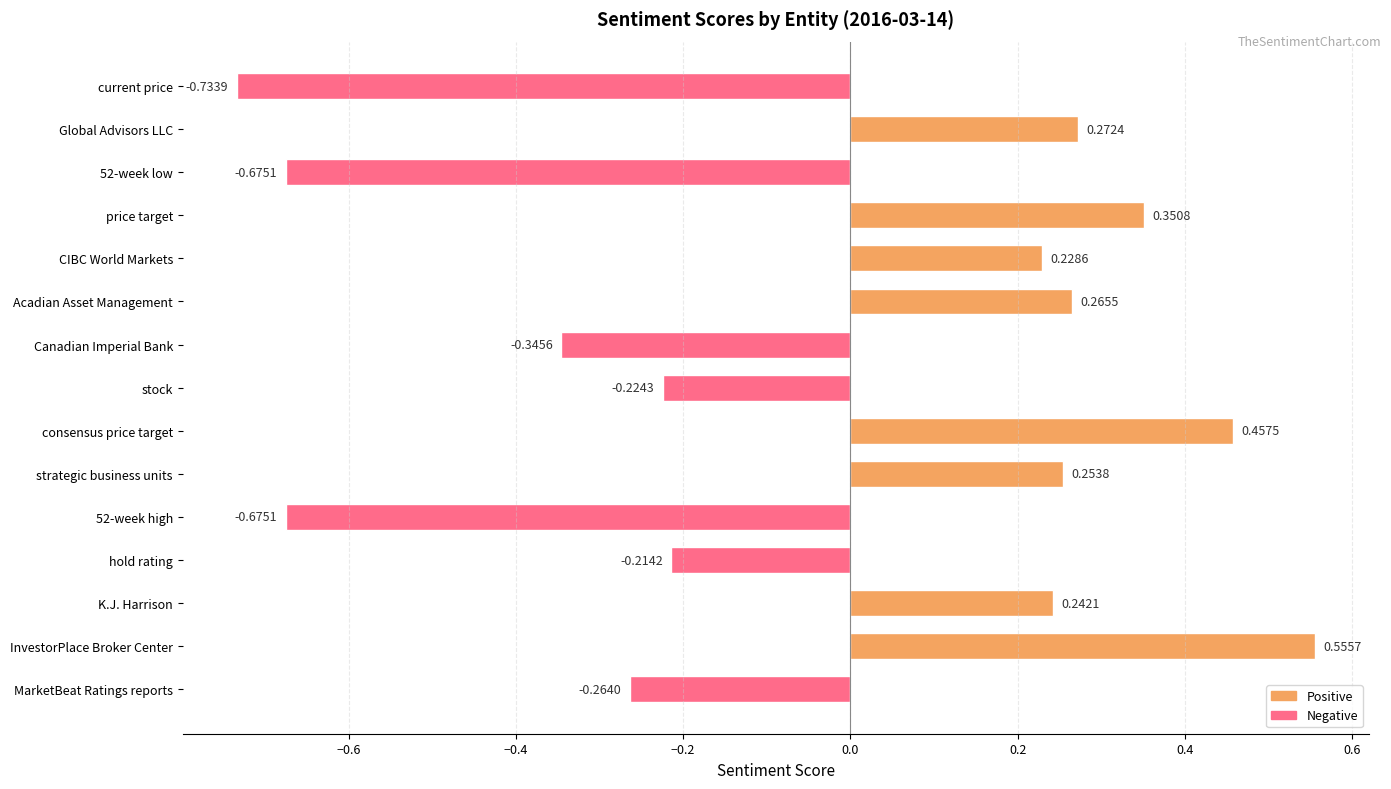

Which label corresponds to the largest value in the chart?

InvestorPlace Broker Center